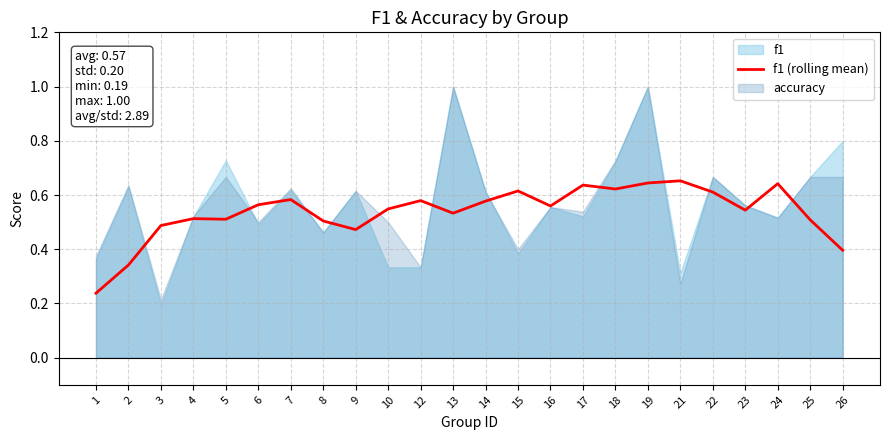

The value of f1 (rolling mean) at 2 is 0.6. True or false?

False